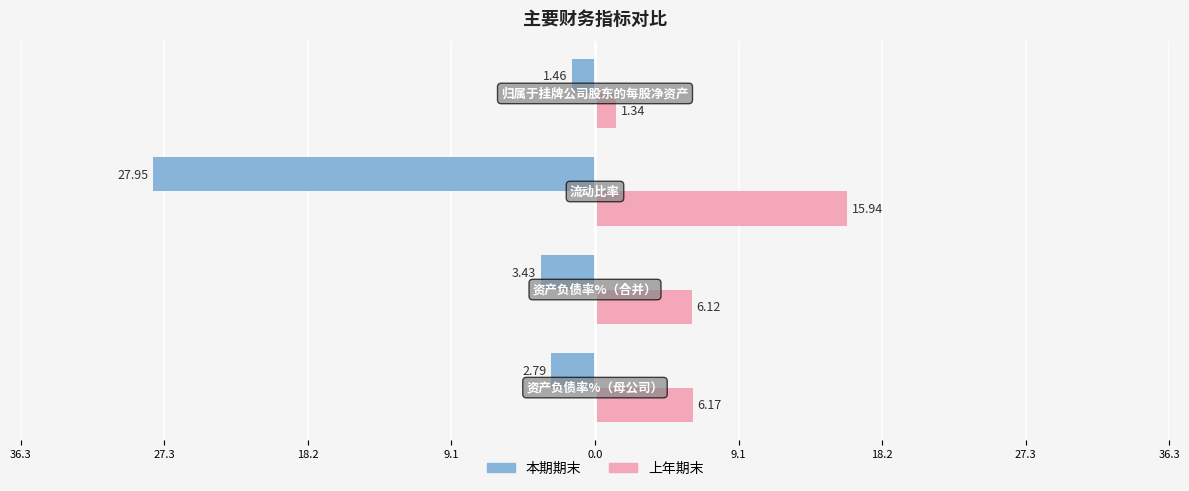

What are all the series names shown in the legend?

本期期末, 上年期末